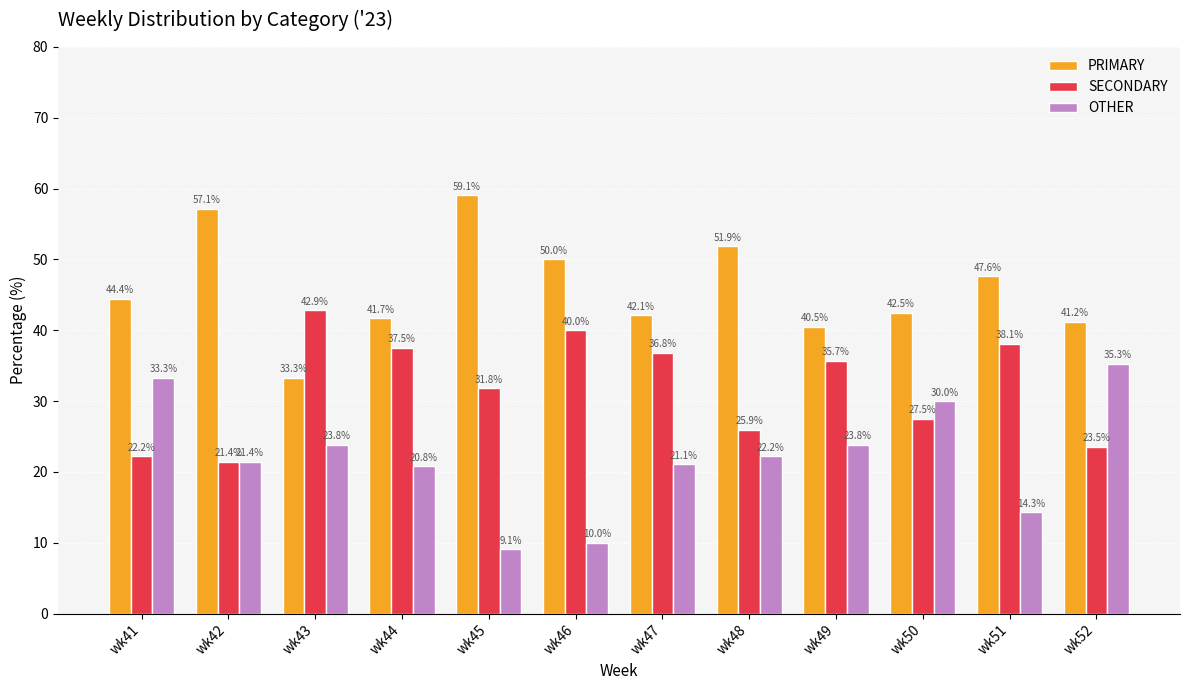

Which series has the largest total across all categories?

PRIMARY